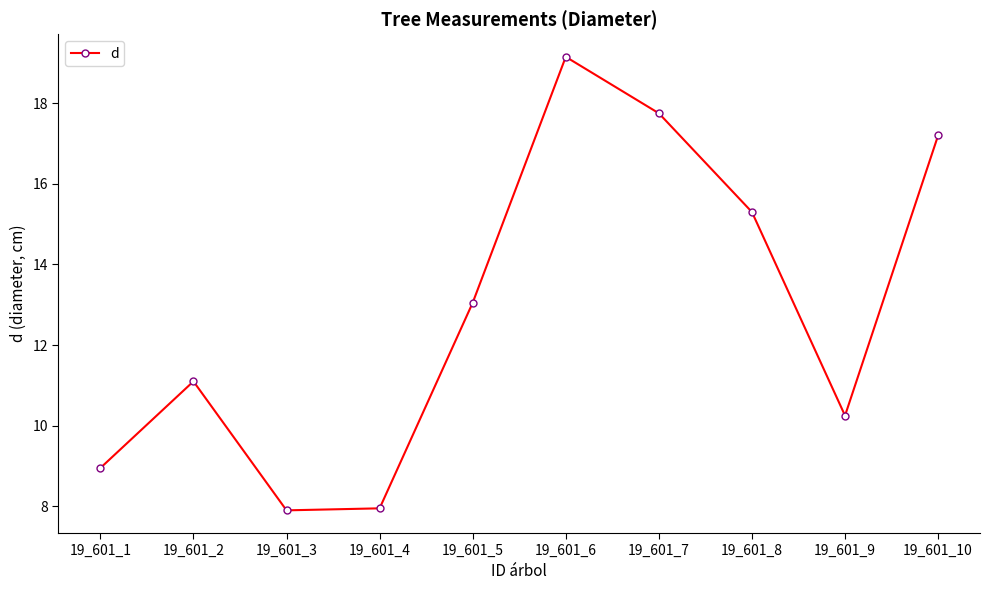

How many points are higher than both their immediate neighbors (excluding endpoints)?

2